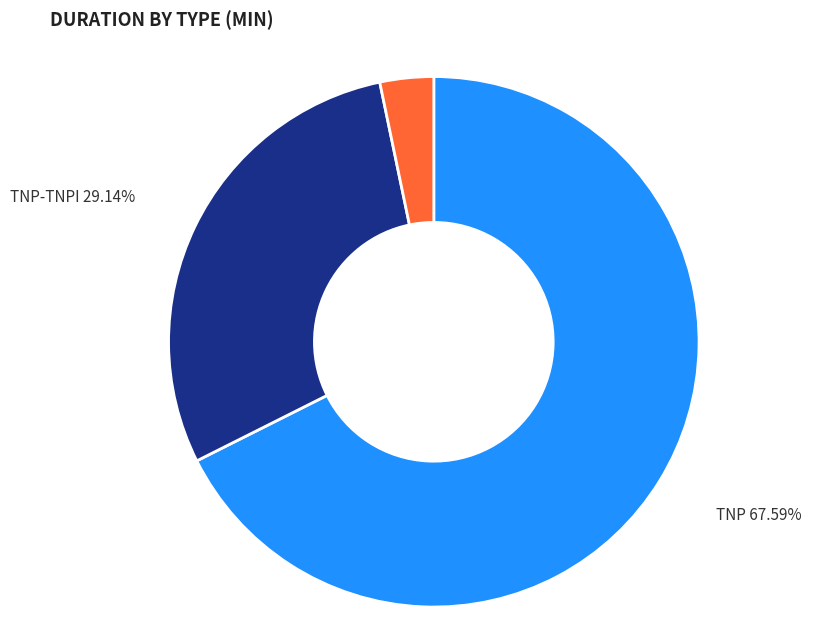

To the nearest percent, what portion does TNP-TNPI represent?

29%